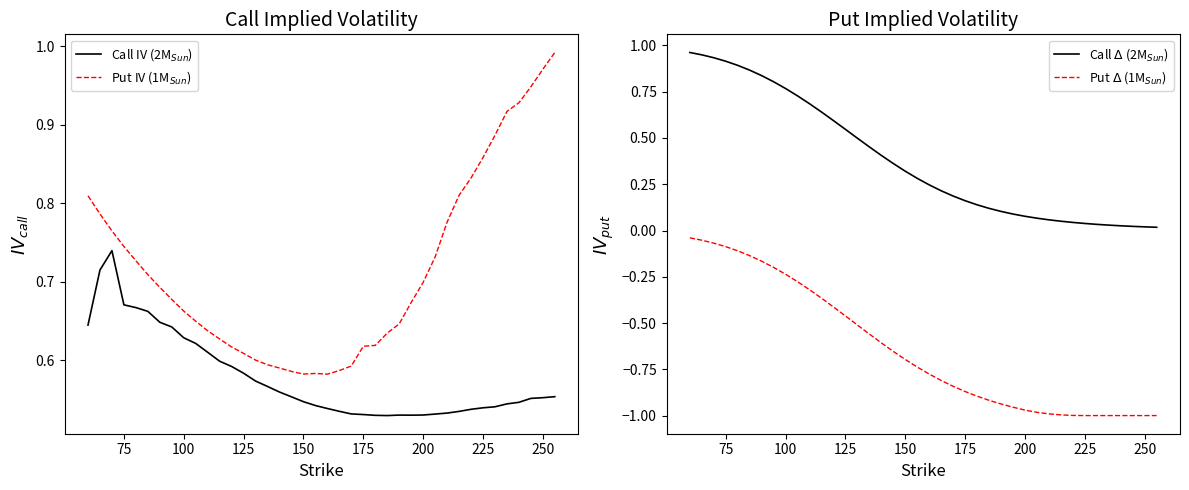

List the series in order of their peak value, highest first.

Put IV (1M$_{Sun}$), Call $\Delta$ (2M$_{Sun}$), Call IV (2M$_{Sun}$), Put $\Delta$ (1M$_{Sun}$)